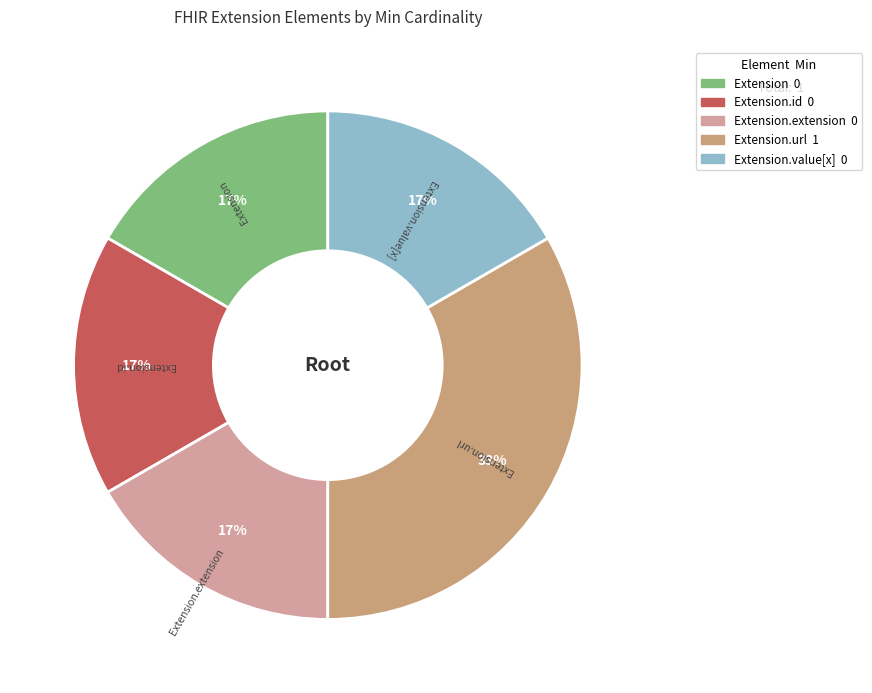

Count the number of slices in the pie.

5